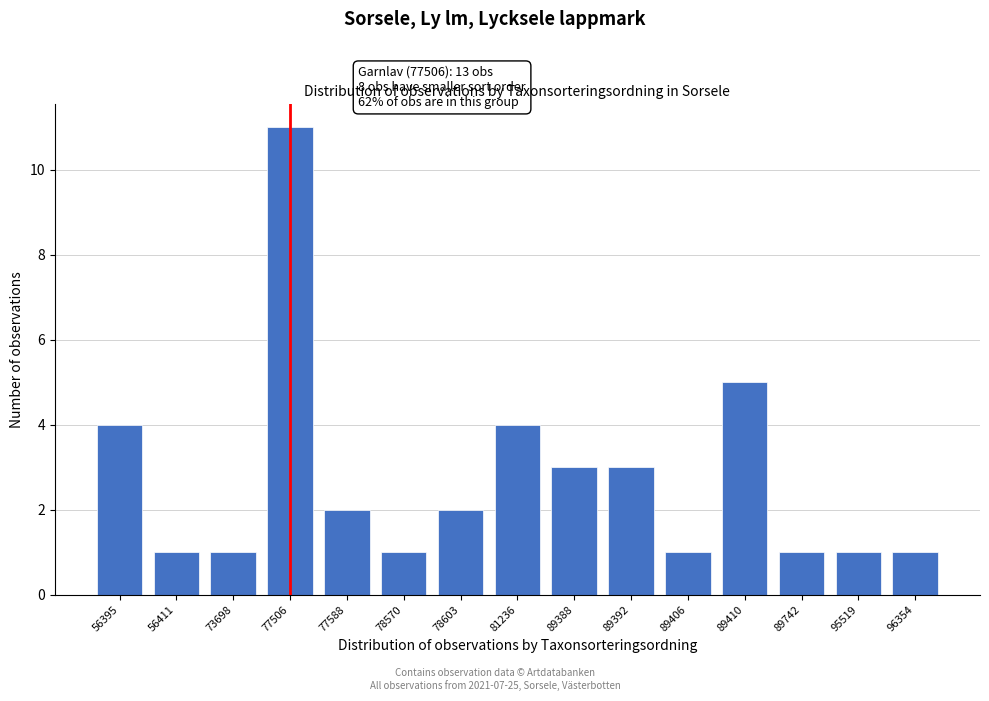

Reading left to right, extract all data points from this chart.

56395=4	56411=1	73698=1	77506=11	77588=2	78570=1	78603=2	81236=4	89388=3	89392=3	89406=1	89410=5	89742=1	95519=1	96354=1